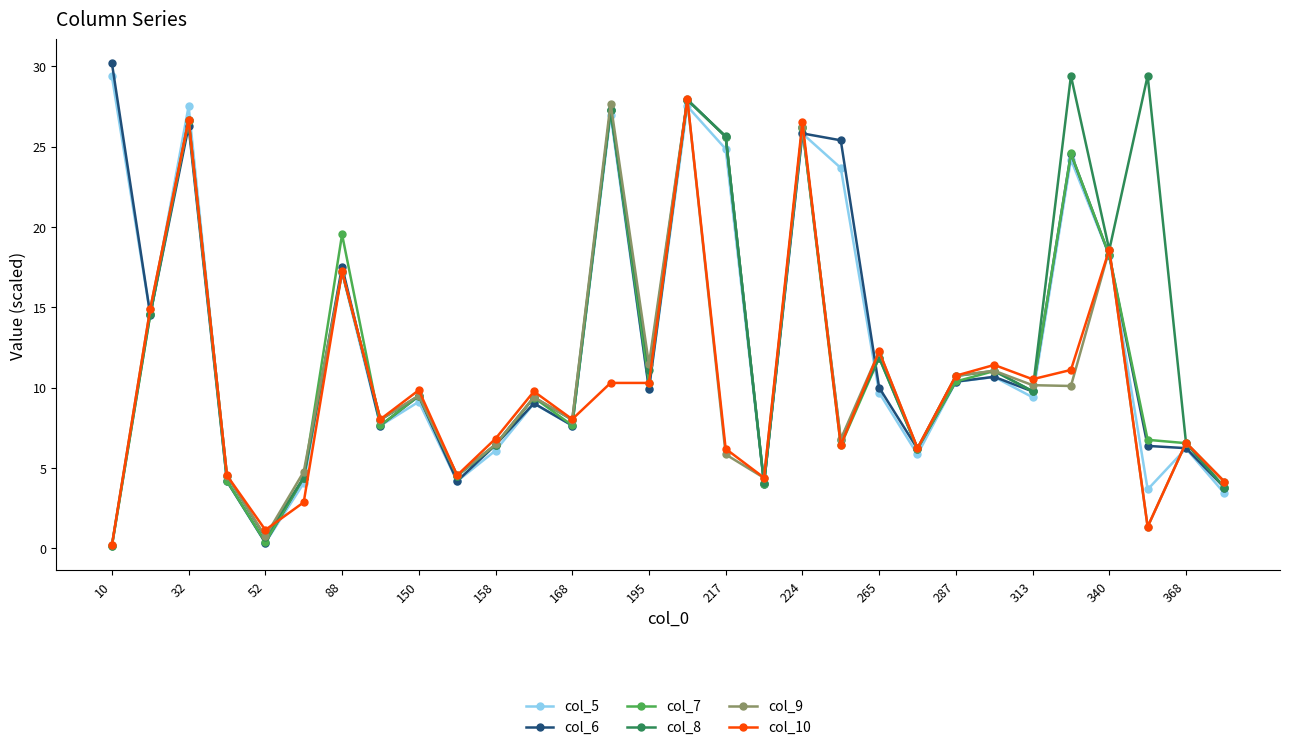

At how many categories does at least one series exceed 13?

12